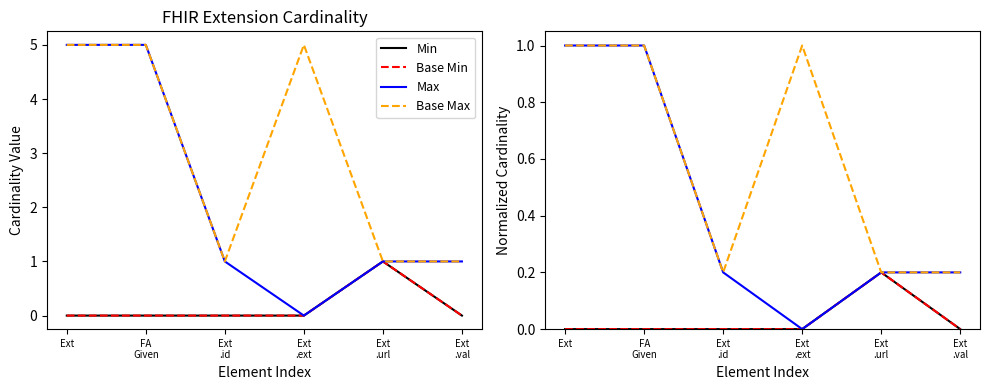

What is the total value across all series at Ext
.ext?

1.0